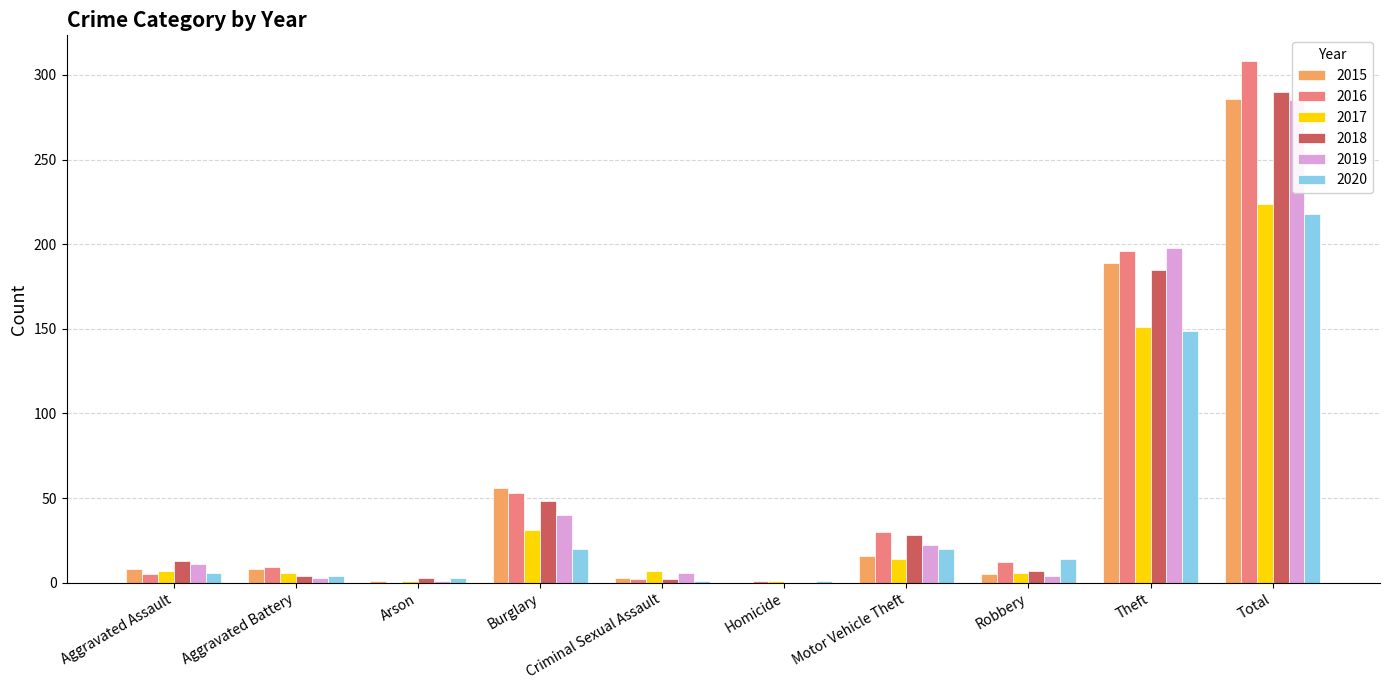

How many data points in 2019 are less than 11?

5